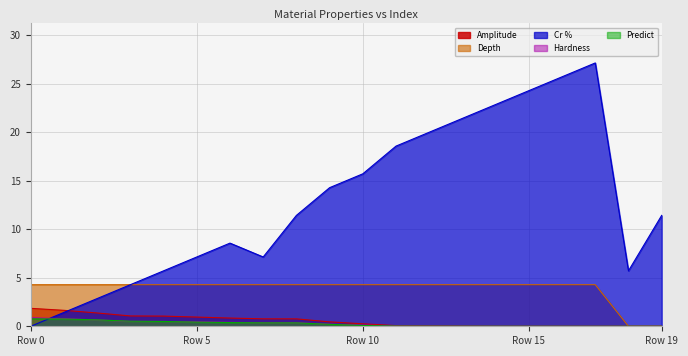

What is the greatest value displayed?

27.1